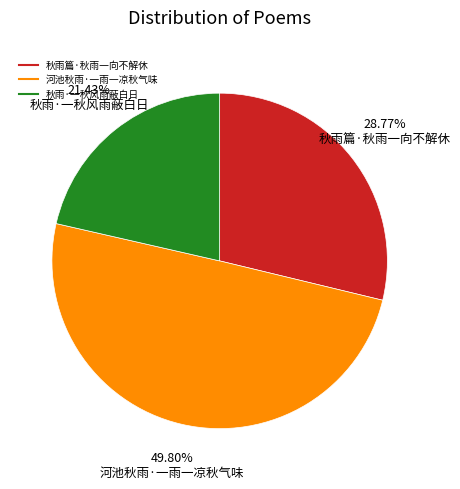

How many segments does this pie chart have?

3